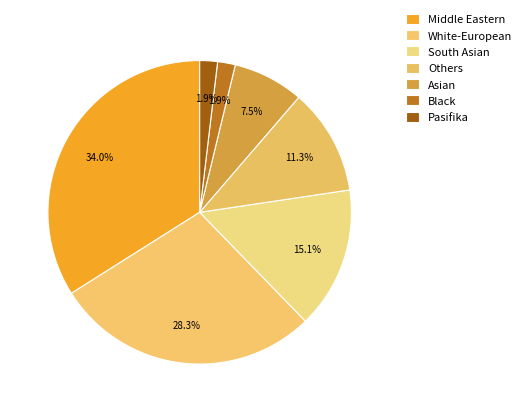

What portion of the pie excludes Pasifika?

98.1%